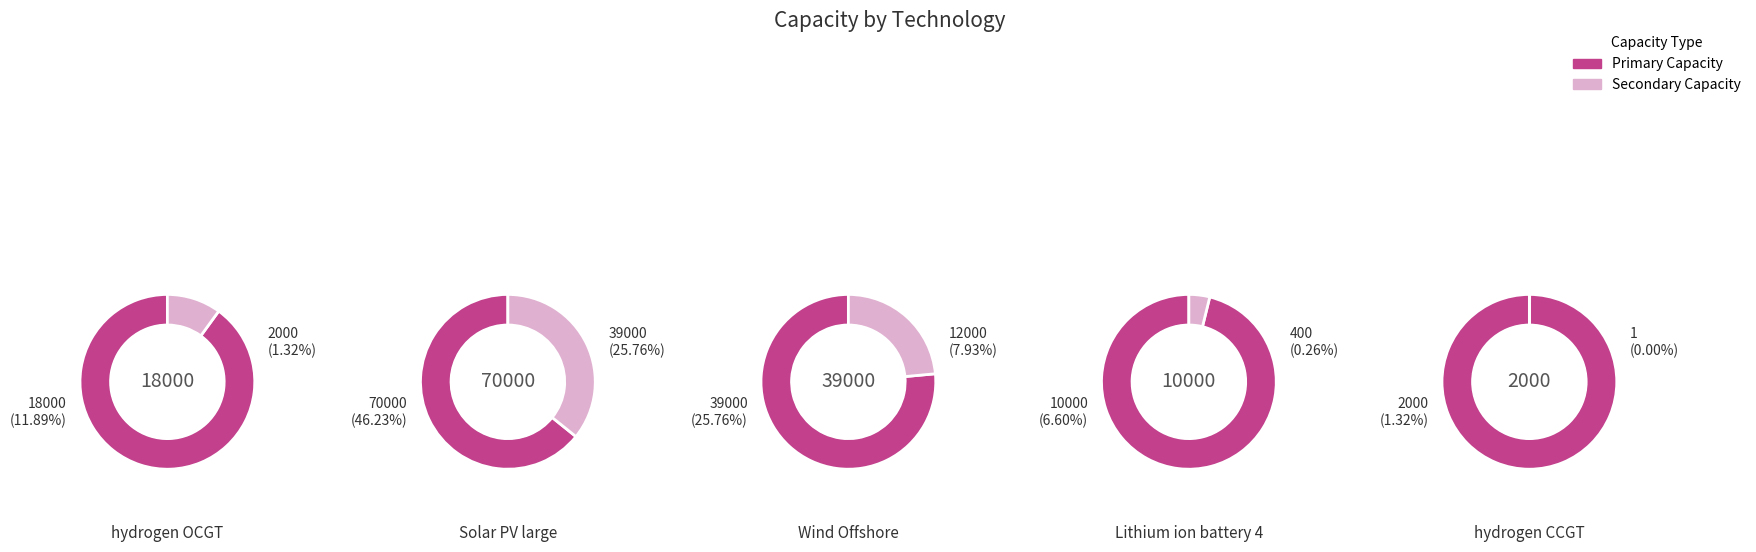

Which category has the biggest portion of the pie?

Solar PV large